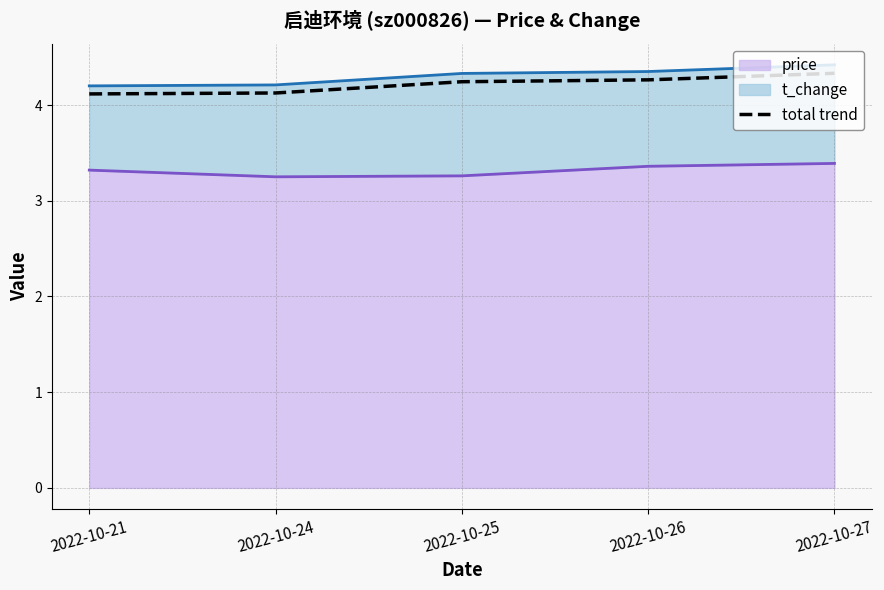

Rank the categories by value from lowest to highest.

2022-10-21, 2022-10-24, 2022-10-25, 2022-10-26, 2022-10-27